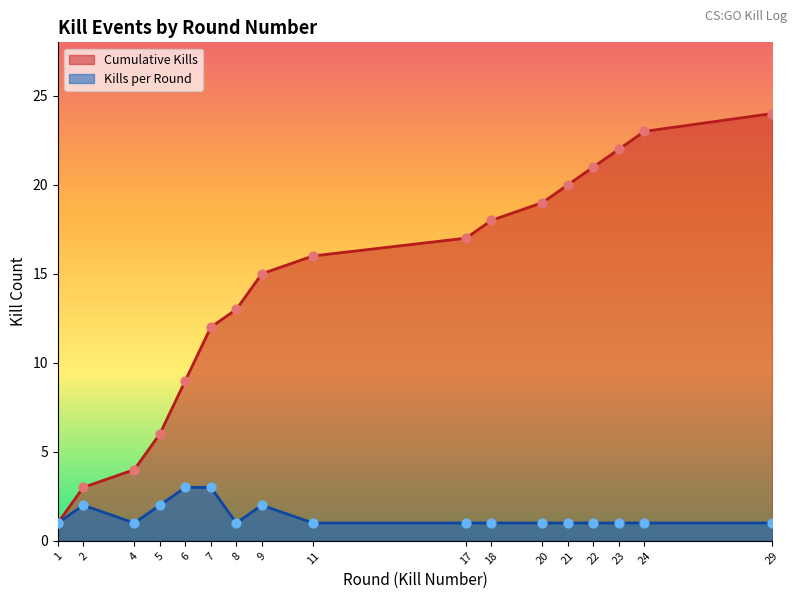

At how many categories does at least one series exceed 18?

6